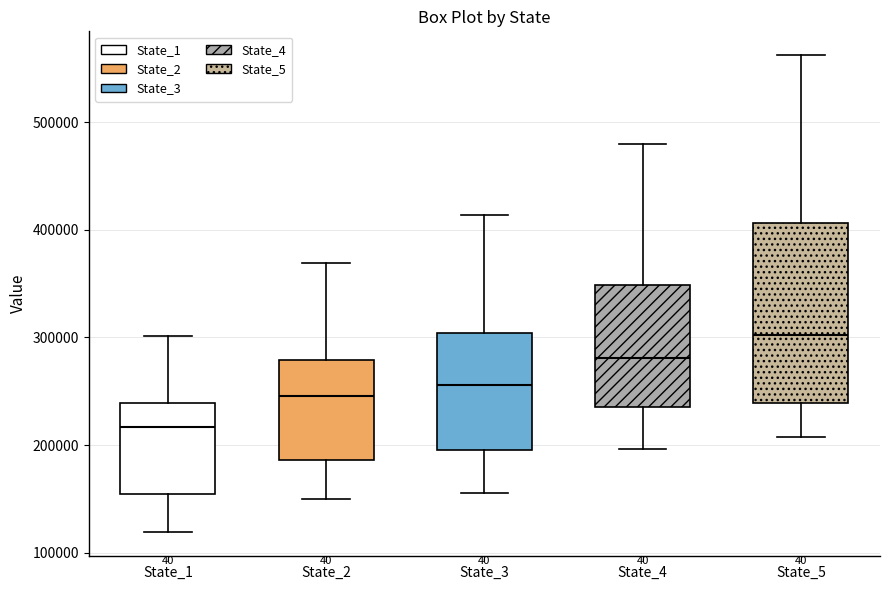

Reading left to right, read every box against the y-axis: the position of its median line, the range the box covers, and the ends of its whiskers. The values are not printed on the chart, so give them approximately, as read against the axis.

State_1: median 220000, box 160000 to 240000, whiskers 120000 to 300000
State_2: median 250000, box 190000 to 280000, whiskers 150000 to 370000
State_3: median 260000, box 200000 to 300000, whiskers 160000 to 410000
State_4: median 280000, box 240000 to 350000, whiskers 200000 to 480000
State_5: median 300000, box 240000 to 410000, whiskers 210000 to 560000